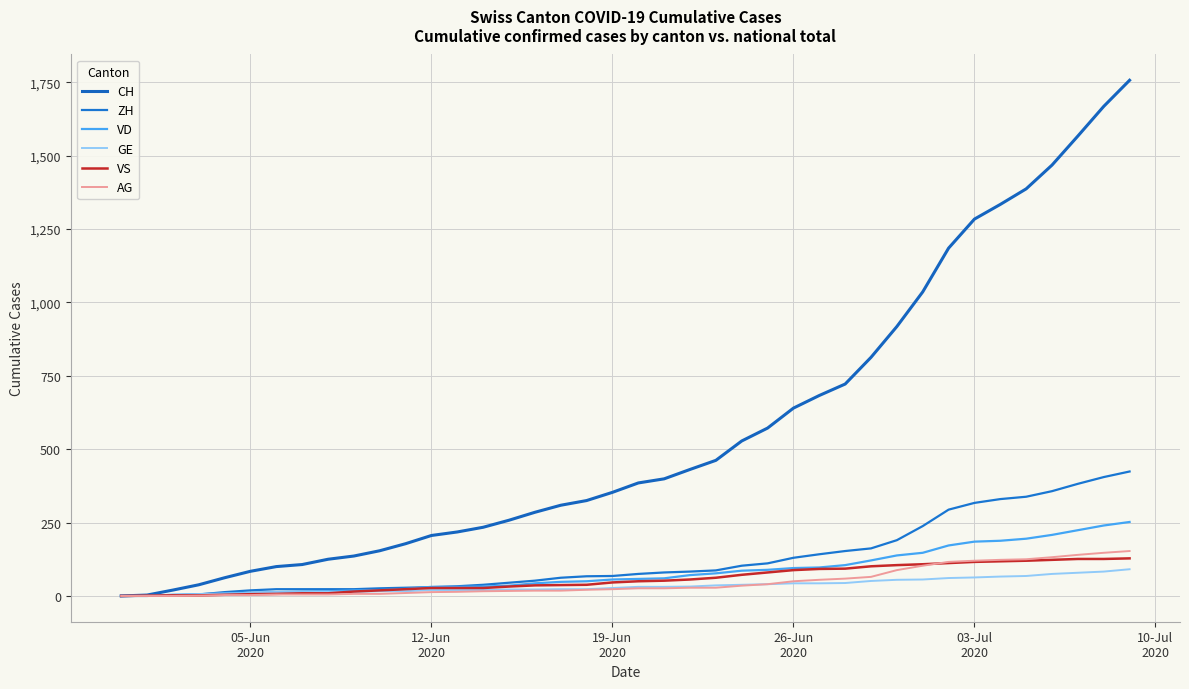

How many lines are shown in the chart?

6